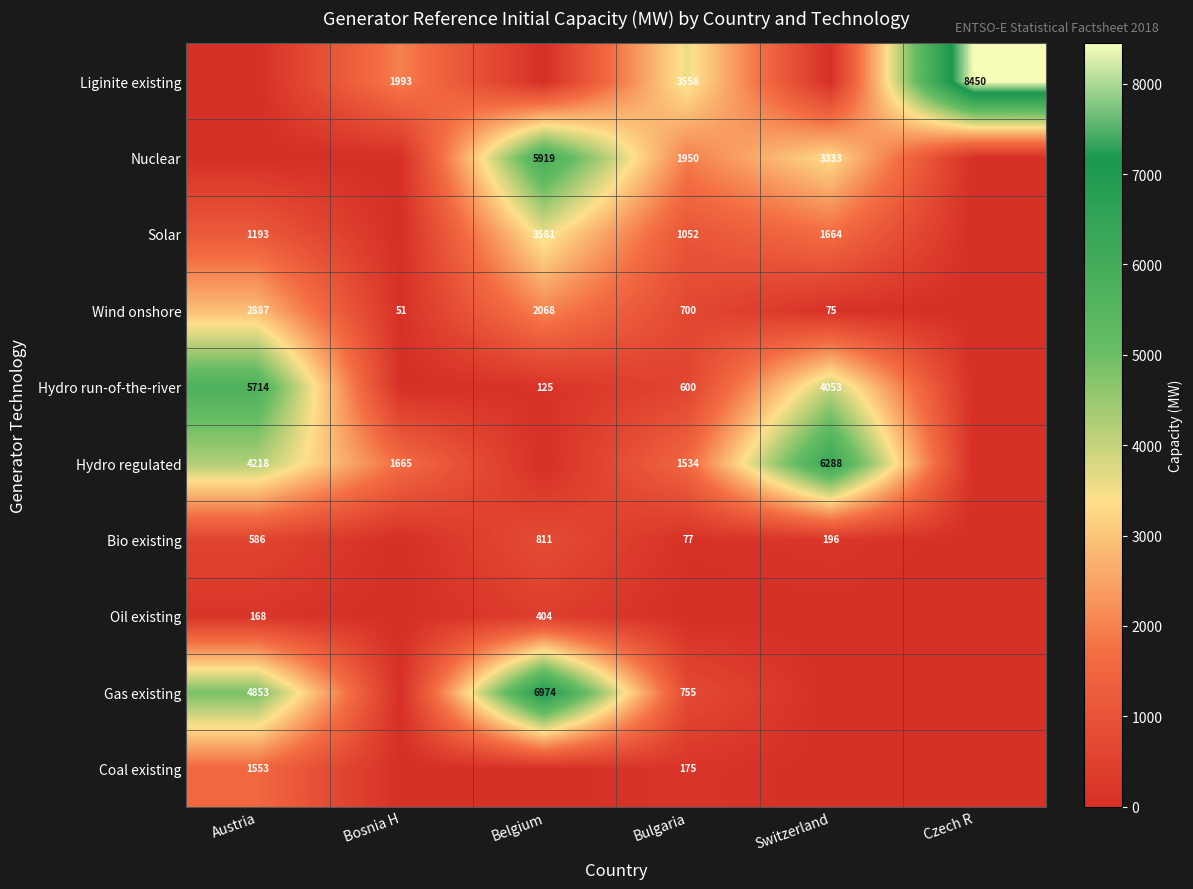

Is it true that Nuclear equals 10506 at Belgium?

False